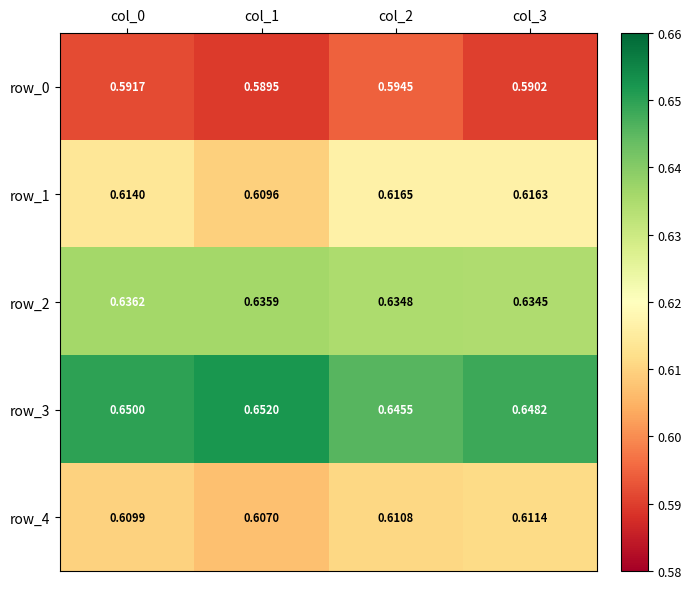

Which has a higher value, col_2 or col_0?

col_2